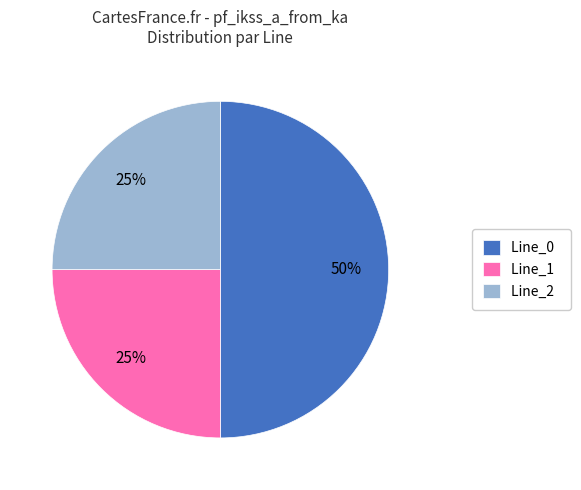

Which category has the biggest portion of the pie?

Line_0